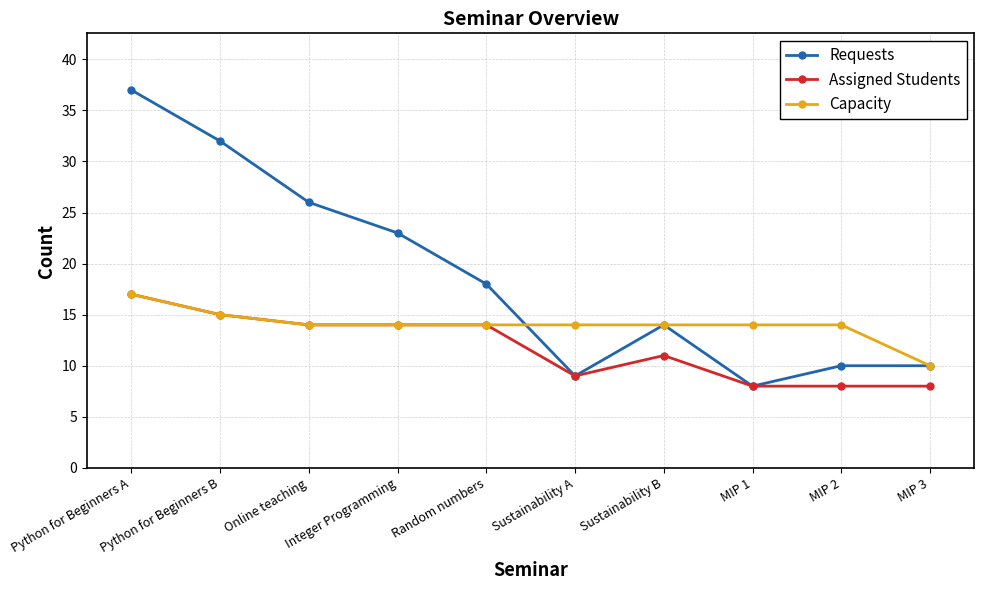

What position from the left is Random numbers?

5